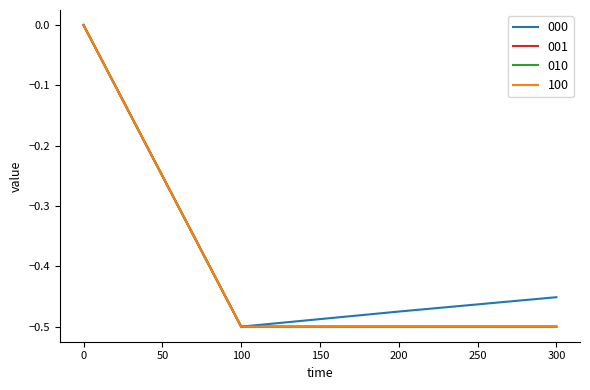

True or false: 000 has a value of -0.3 at 200.

False